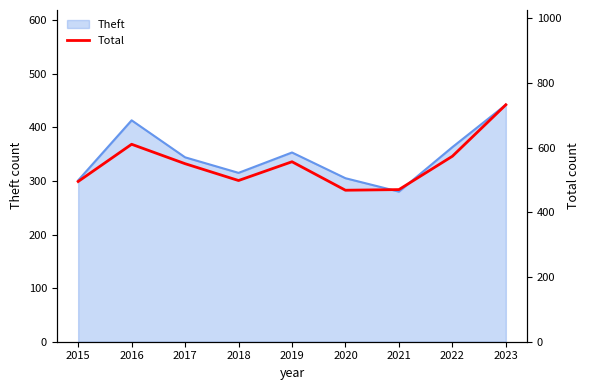

How many values exceed 550?

4